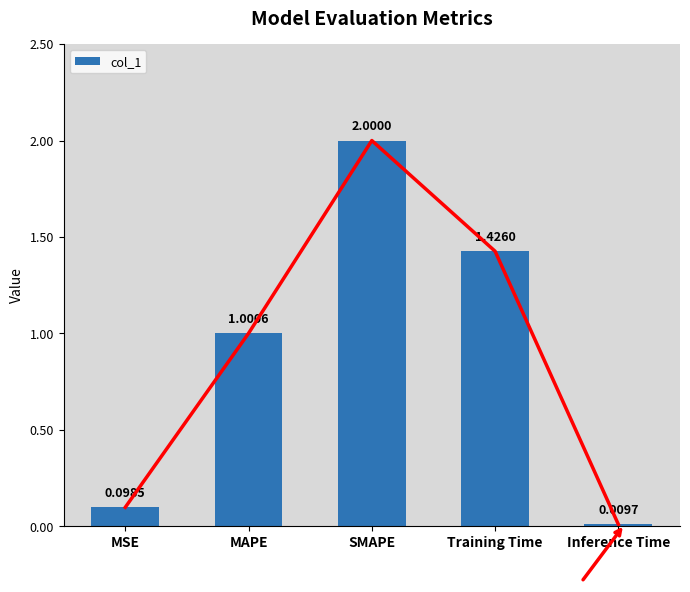

What is the difference between the values at Inference Time and MSE?

0.1